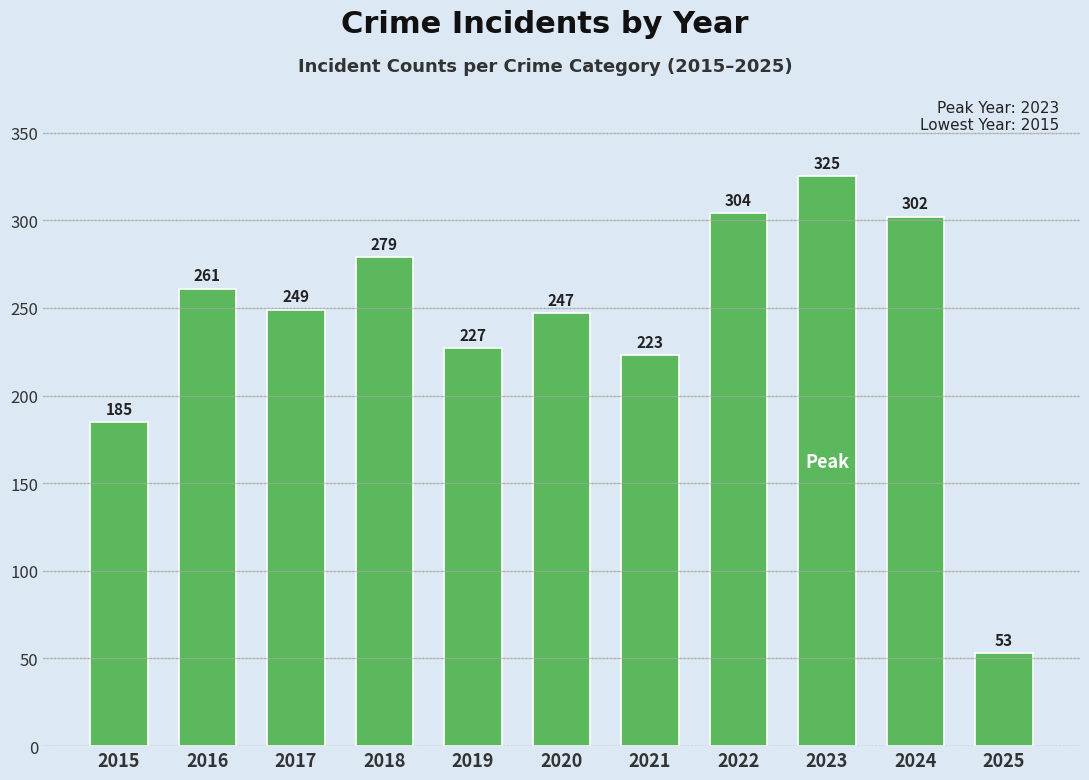

What is the smallest value displayed?

53